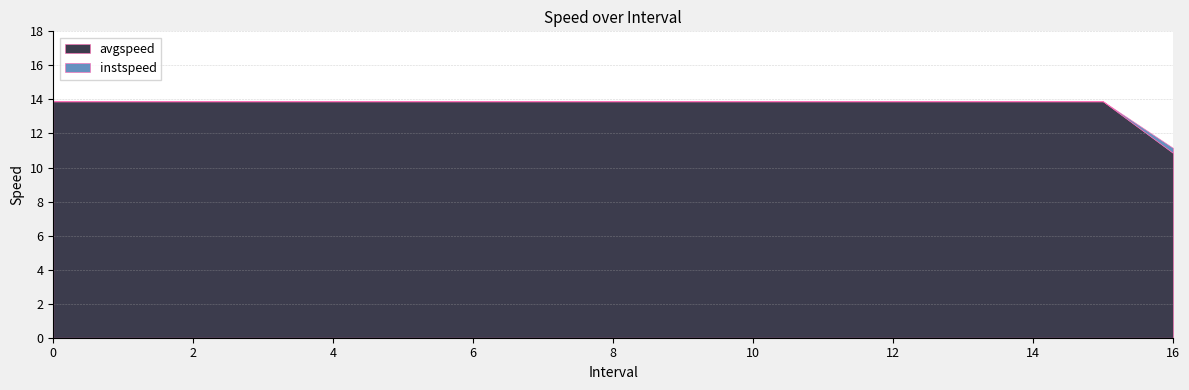

Is the value of instspeed at 12 greater than the value of avgspeed at 1?

No